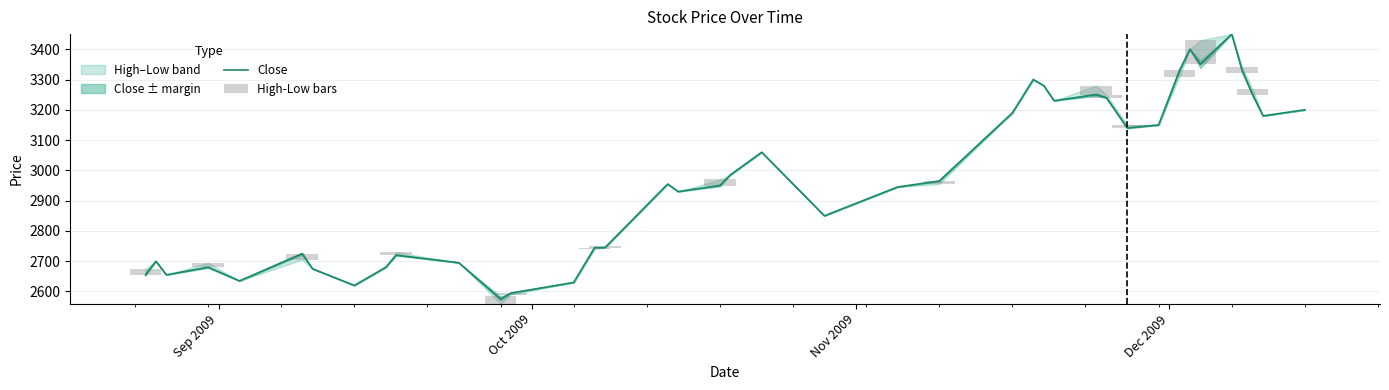

What is the highest value of the Close series?

3450